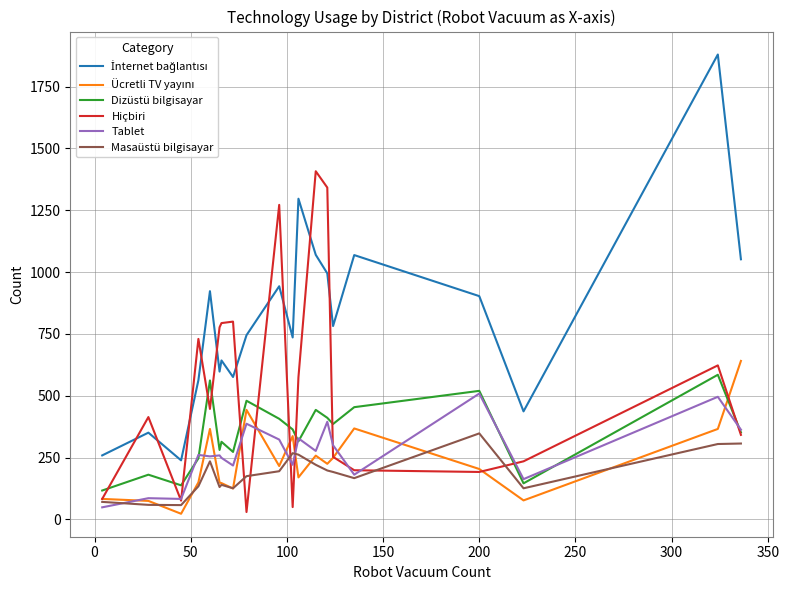

What is the maximum value shown in the chart?

1880